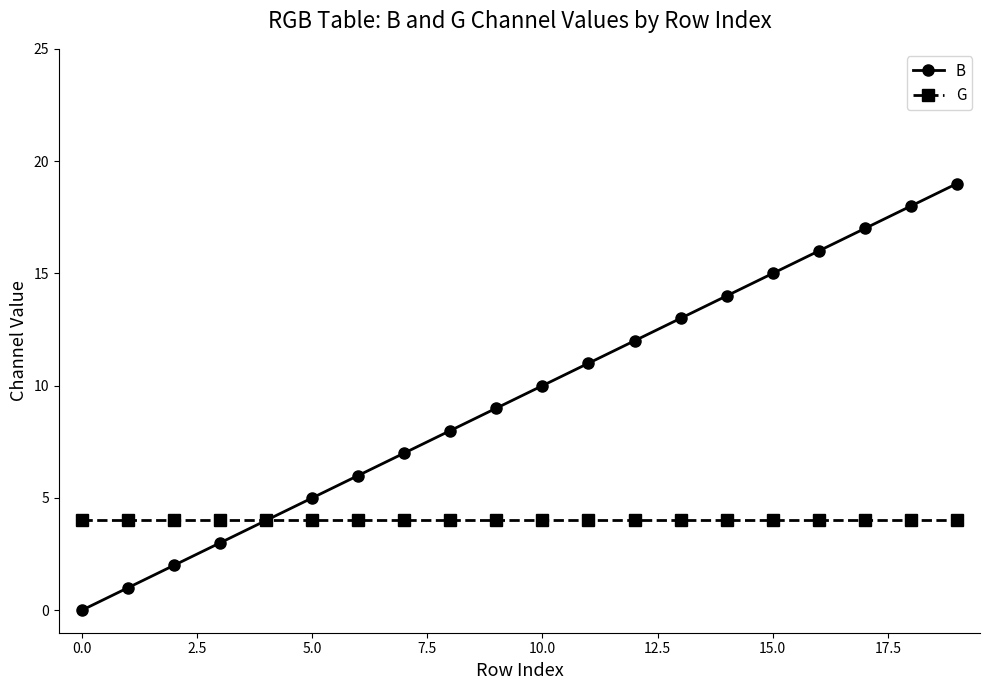

What is the sum of all G values?

80